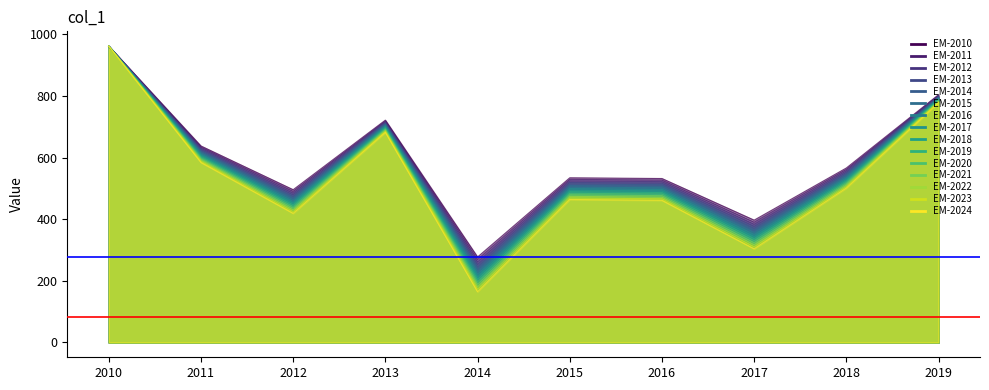

The chart shows a value of 463.9 at 2010. True or false?

False